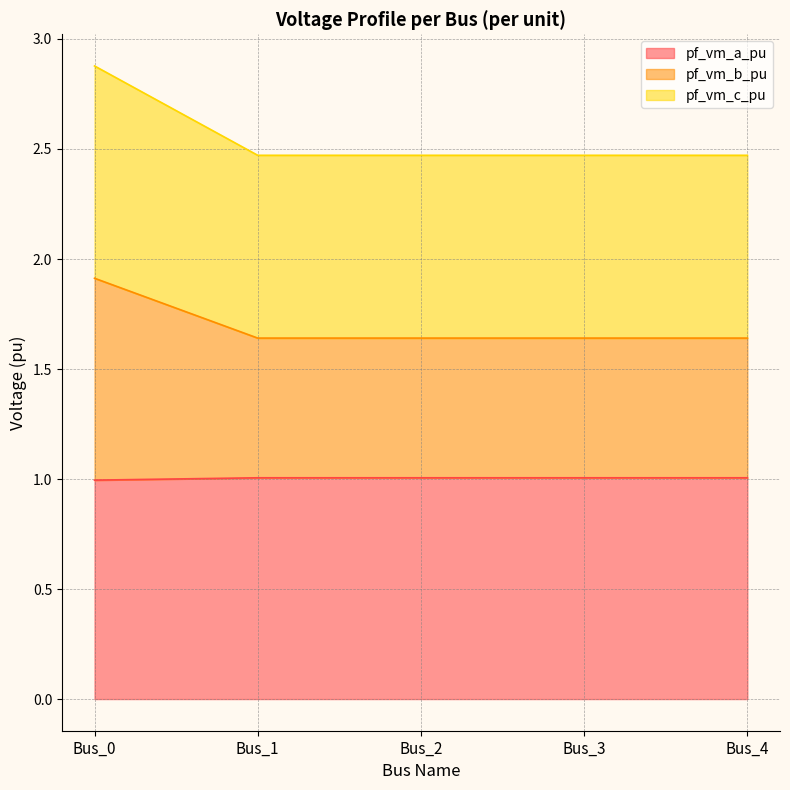

In pf_vm_a_pu, how many points are lower than both neighbors (excluding endpoints)?

1